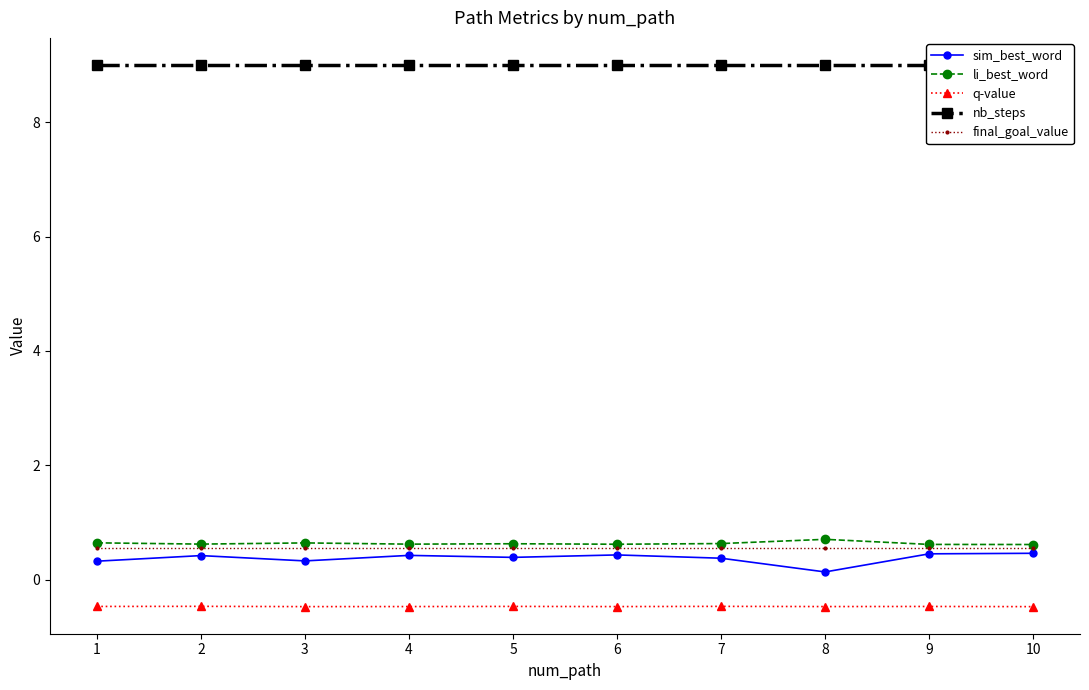

At 3, list the series in order from largest to smallest.

nb_steps, li_best_word, final_goal_value, sim_best_word, q-value